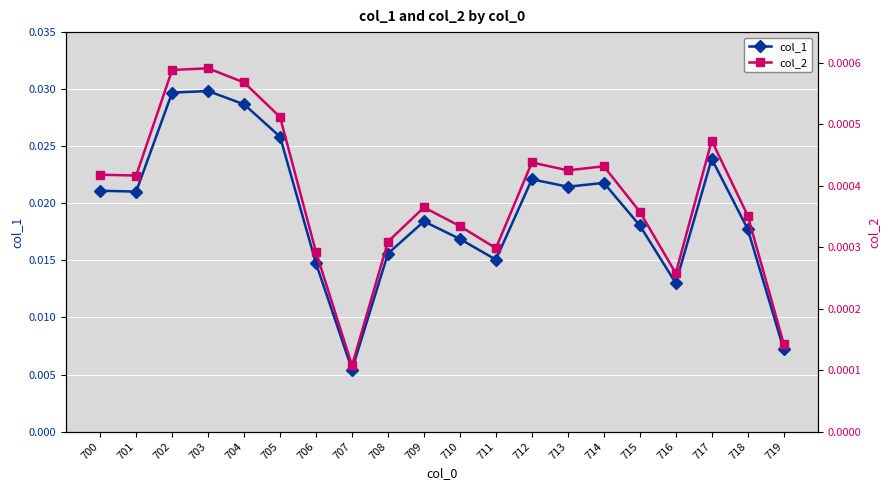

True or false: col_1 and col_2 intersect in this chart.

False